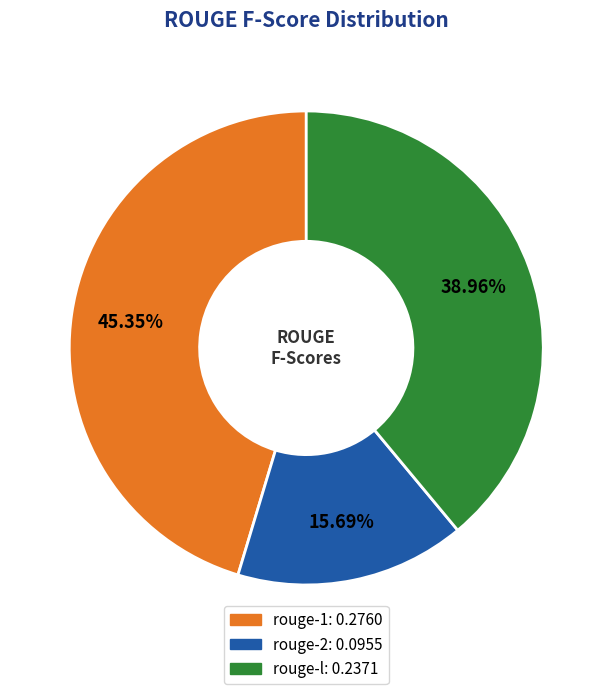

Is there any slice that represents more than half of the pie?

No